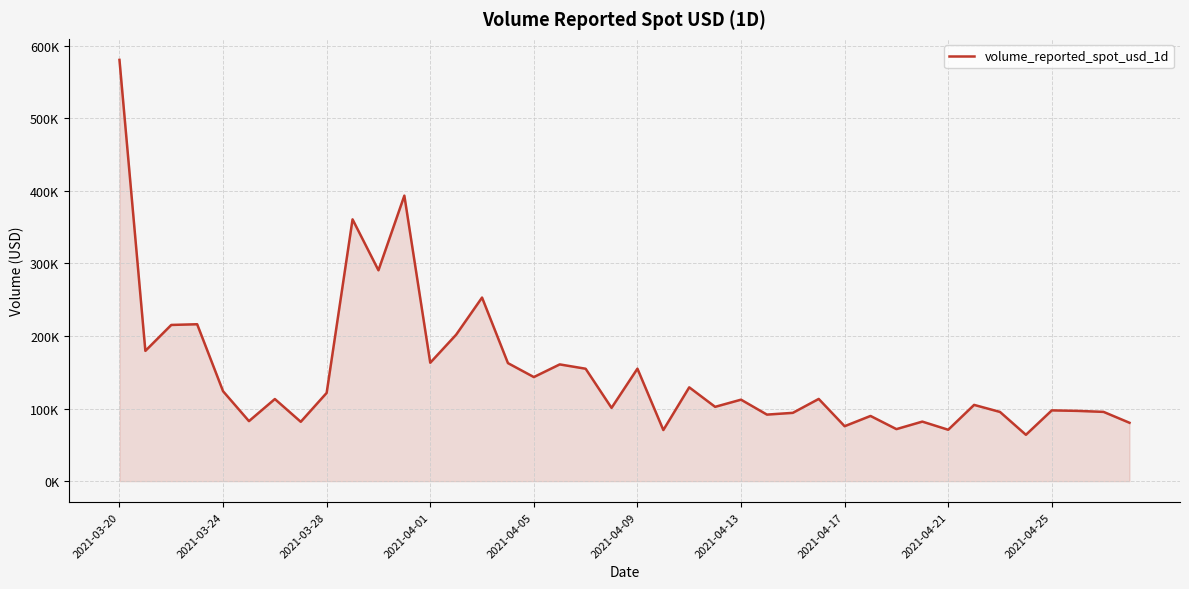

What is the average value?

149784.6